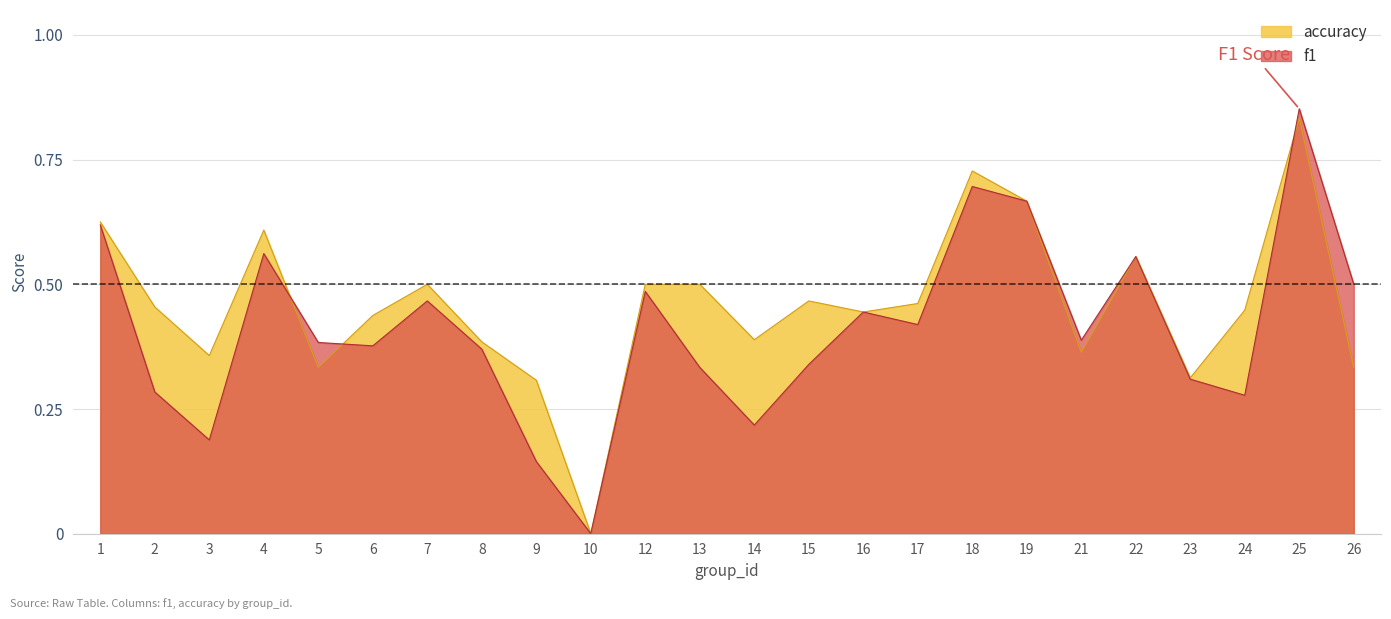

Which series ends up on top after the final intersection of f1 and accuracy?

f1